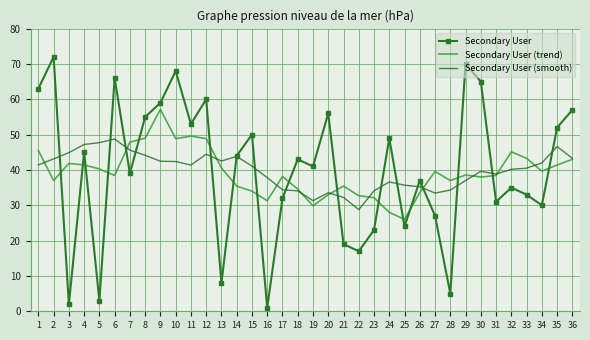

What is the sum of all Secondary User (smooth) values?

1430.6